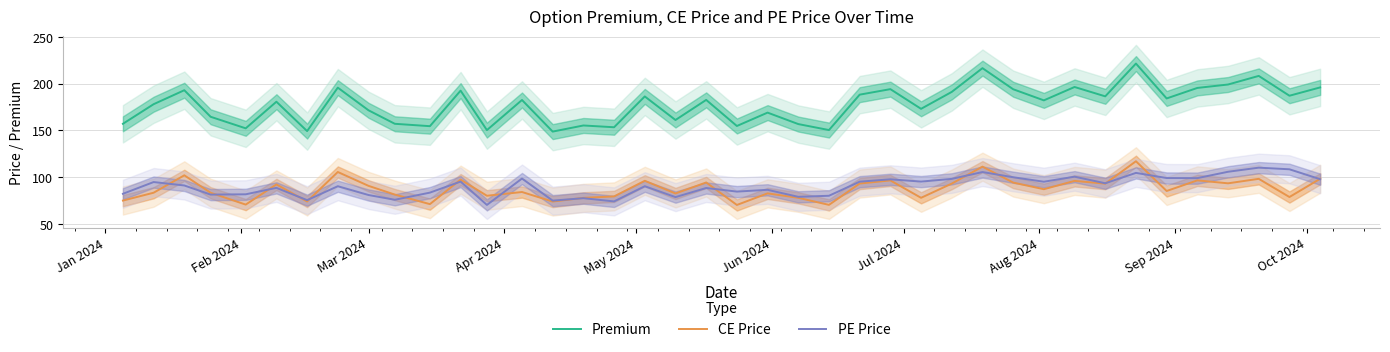

True or false: Premium and CE Price intersect in this chart.

False